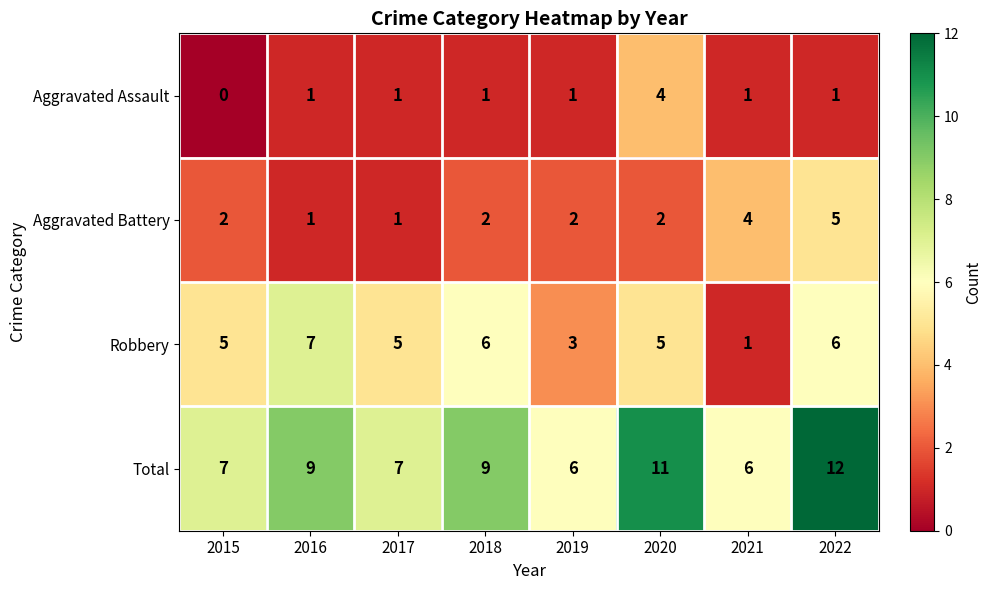

Which label corresponds to the largest value in the chart?

2022